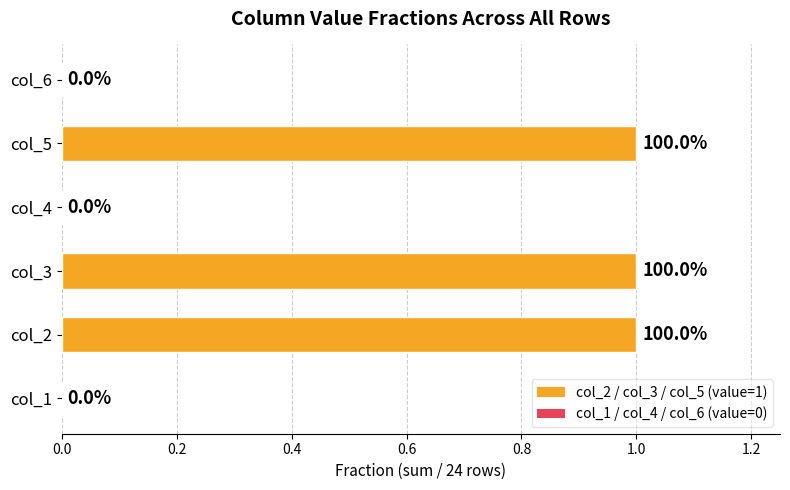

How many values are between 0 and 1?

6